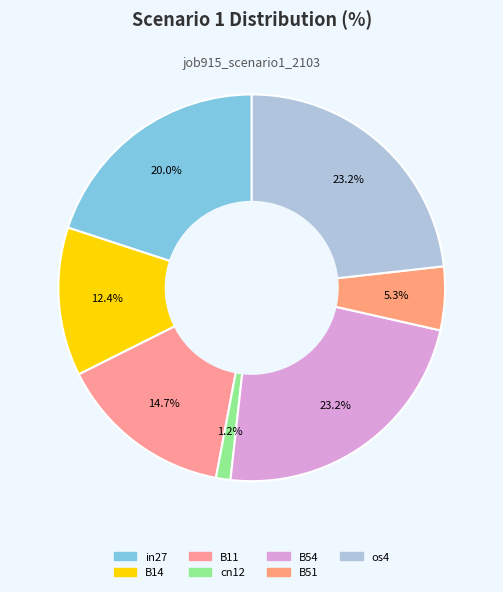

The B51 slice represents 5% of the pie. True or false?

True